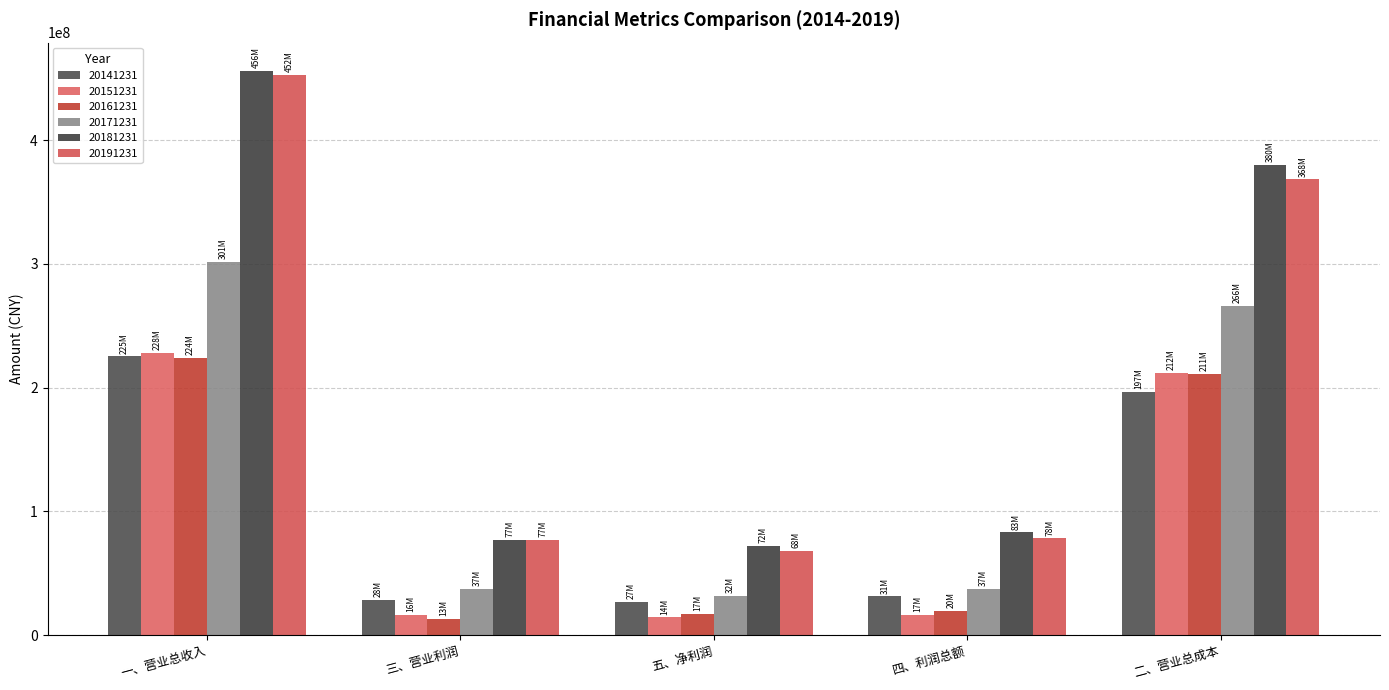

What is the average value of the 20151231 series?

97435399.4